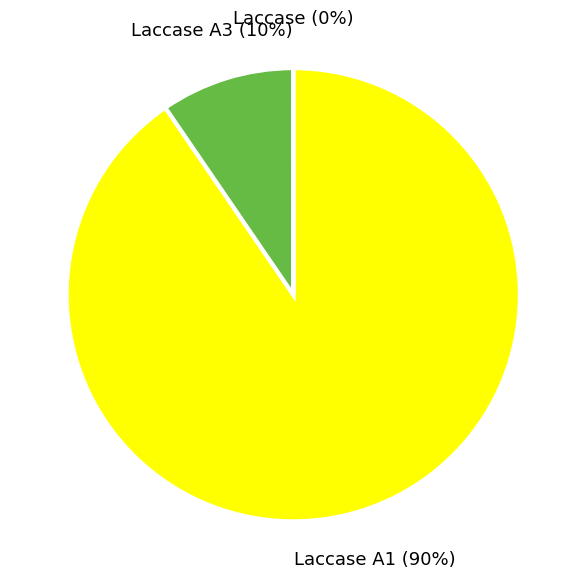

To the nearest percent, what is the difference between the largest and smallest slice percentages?

90%